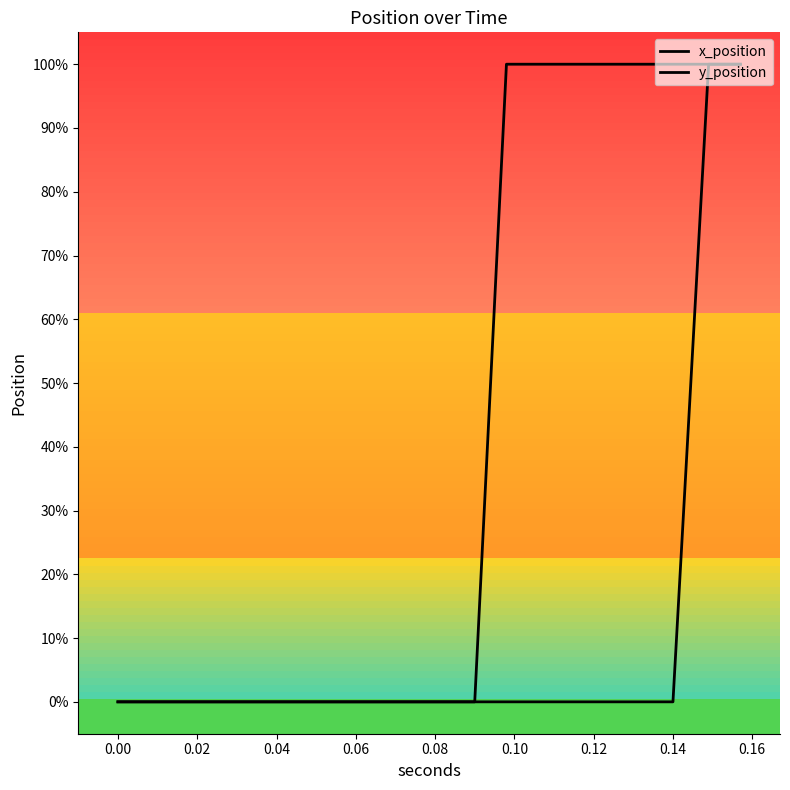

Is this an area chart (filled region under the line)?

No